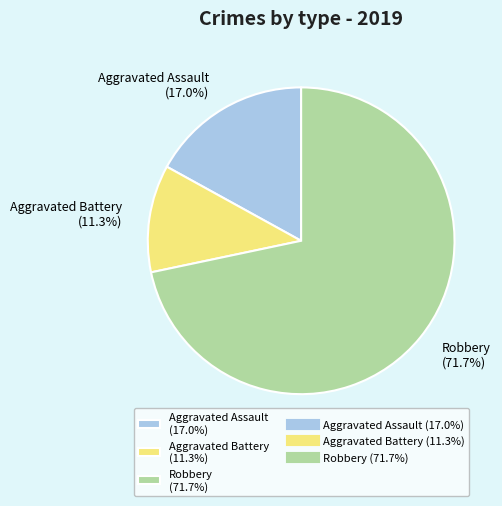

What is the largest slice in the pie chart?

Robbery (71.7%)